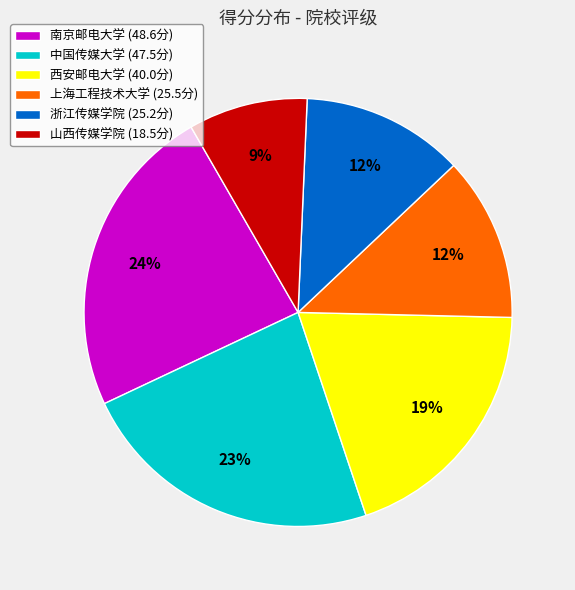

Is it true that 浙江传媒学院 is 12% of the pie?

True